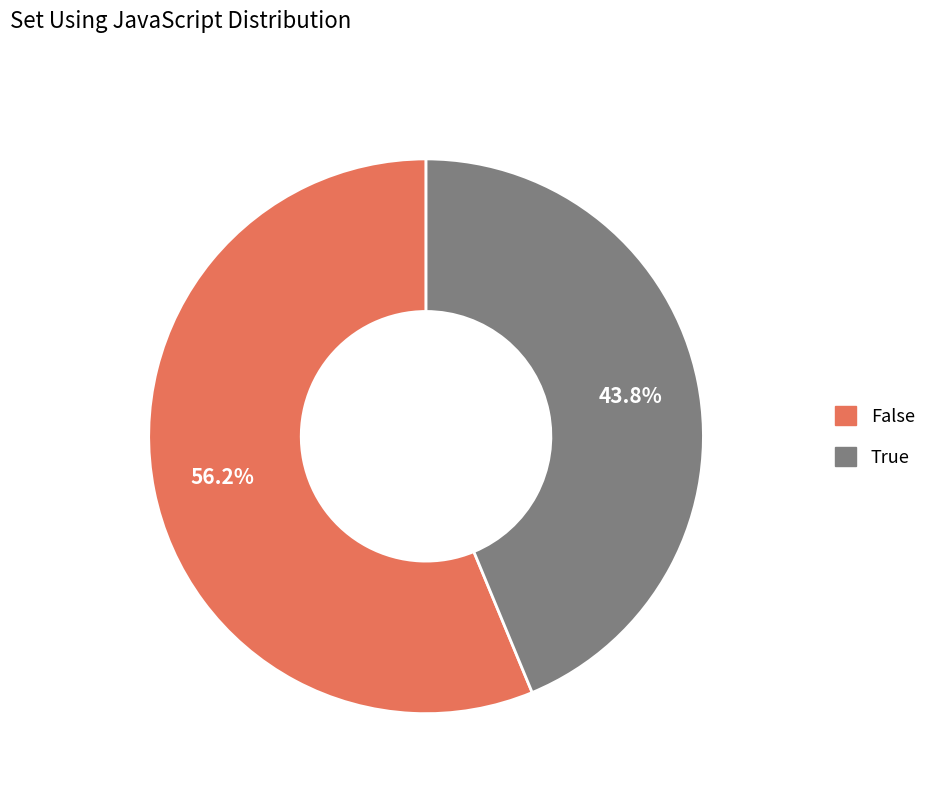

Is there any slice that represents more than half of the pie?

Yes